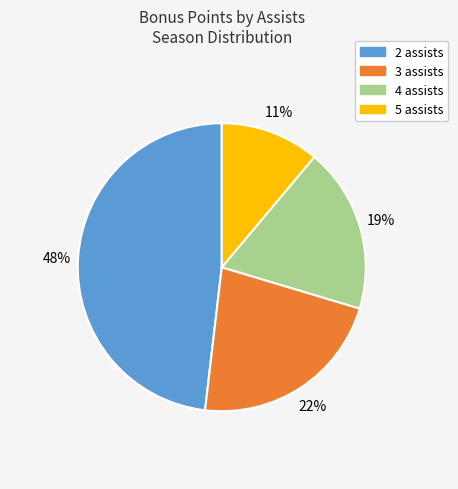

Is 2 assists the majority of the pie?

No